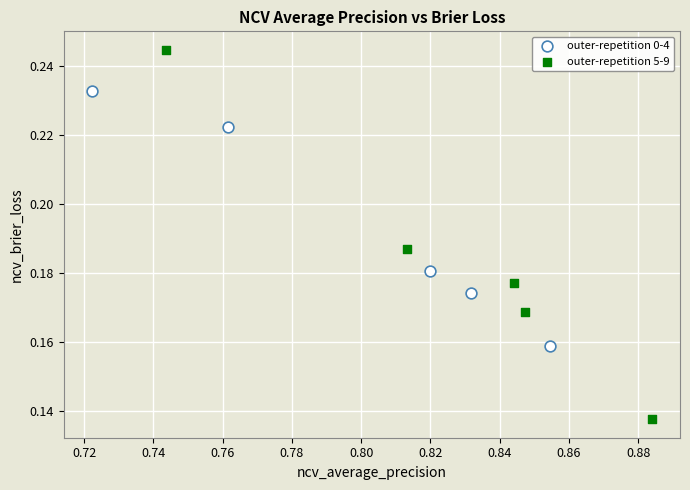

Which series reaches the minimum Y coordinate?

outer-repetition 5-9